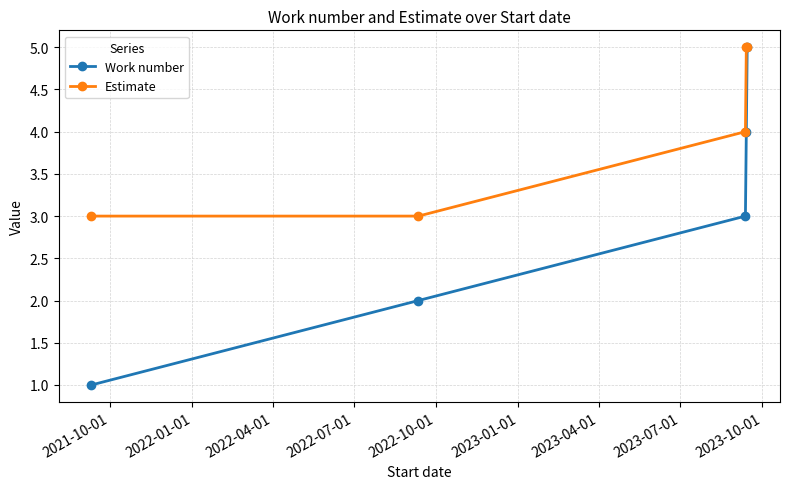

List the series in order of their overall mean, lowest first.

Work number, Estimate